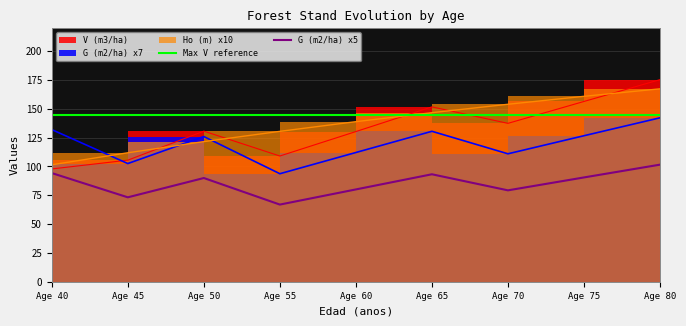

What is the maximum value for G (m2/ha) x5?

101.6